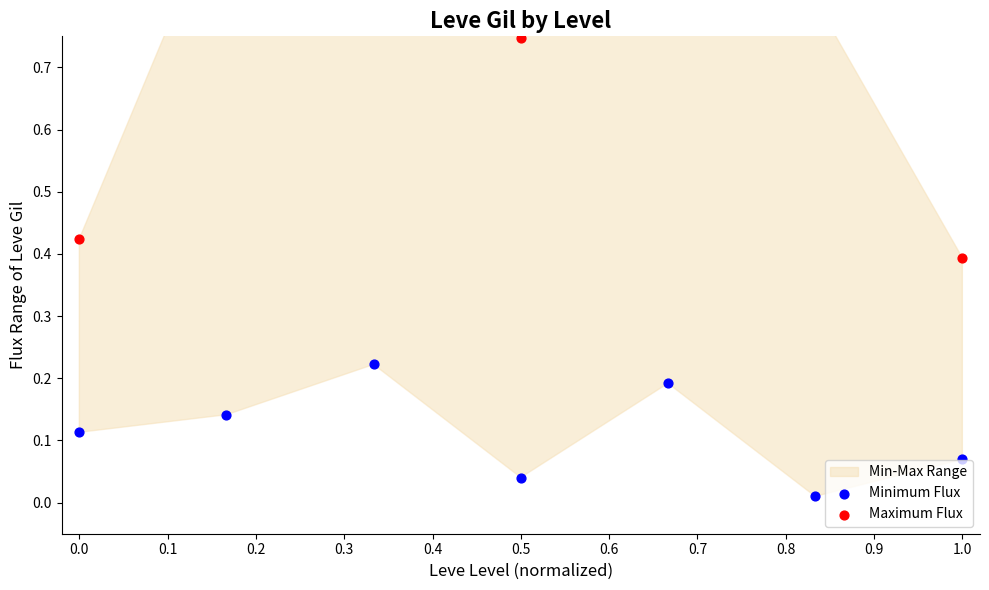

At how many categories does at least one series exceed 0?

7